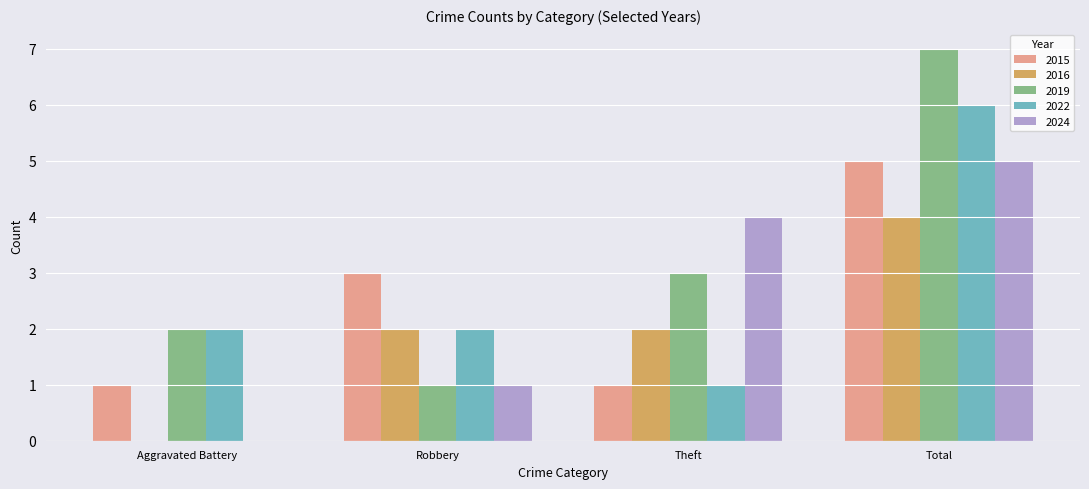

Between Theft and Total, which series saw the biggest shift?

2022